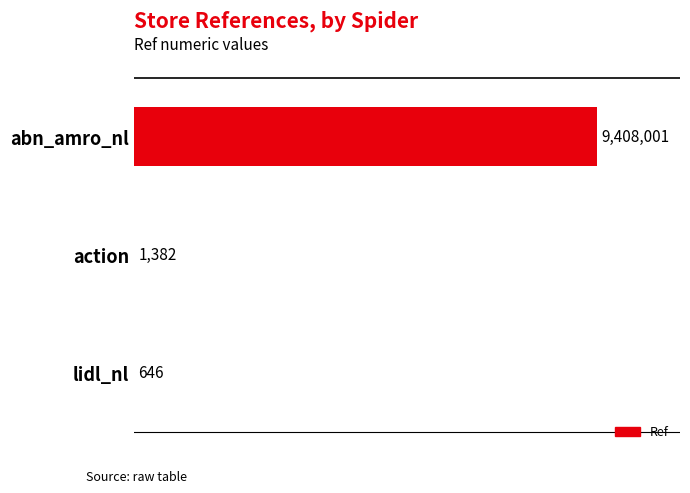

Are the bars horizontal?

Yes